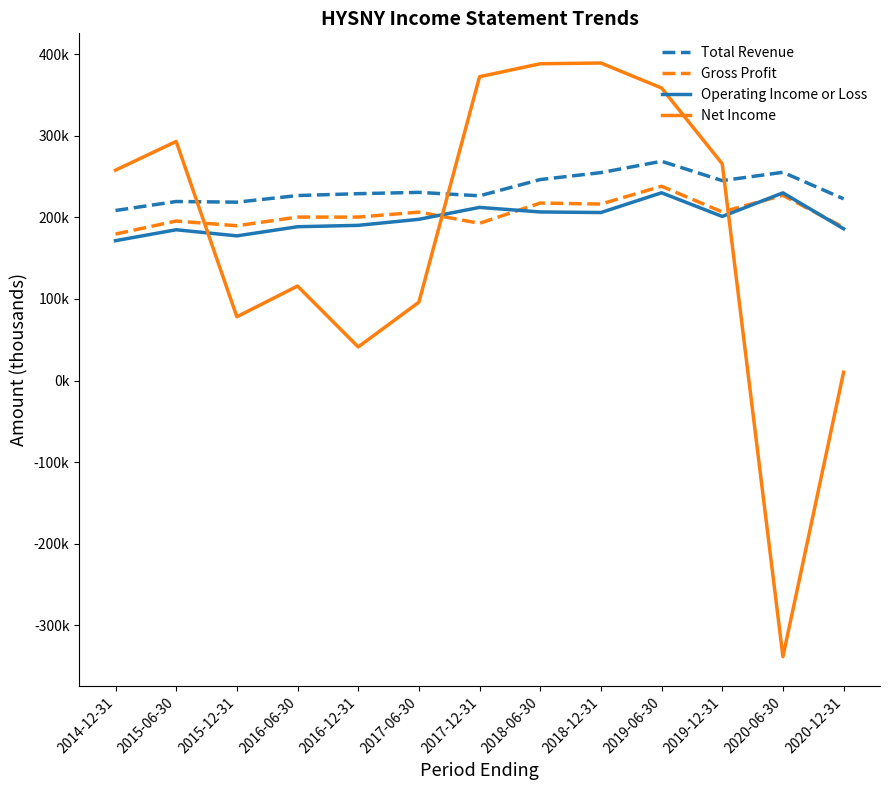

True or false: Total Revenue and Operating Income or Loss cross at least once.

False